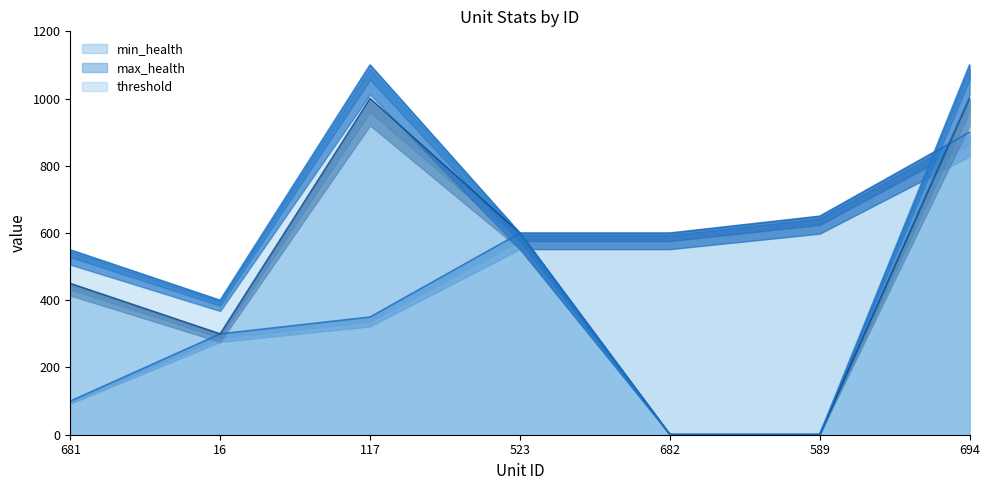

Which series ends up on top after the final intersection of min_health and max_health?

max_health